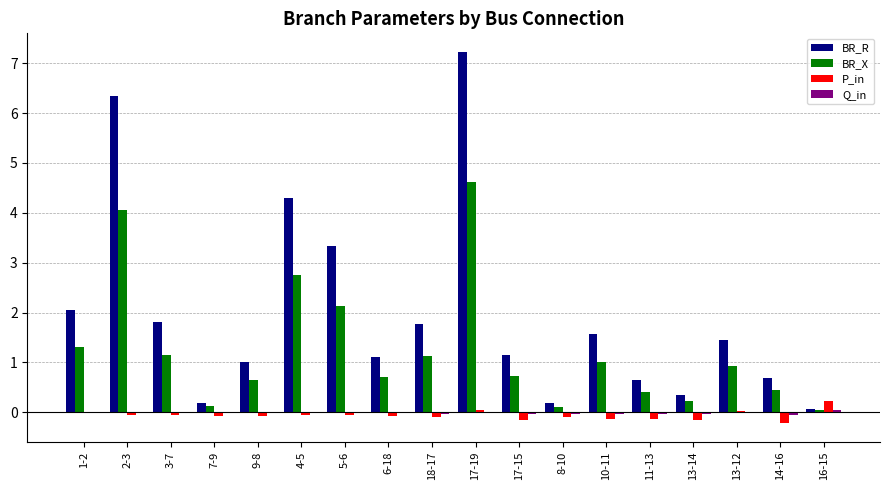

At which label is BR_R closest to 3?

5-6